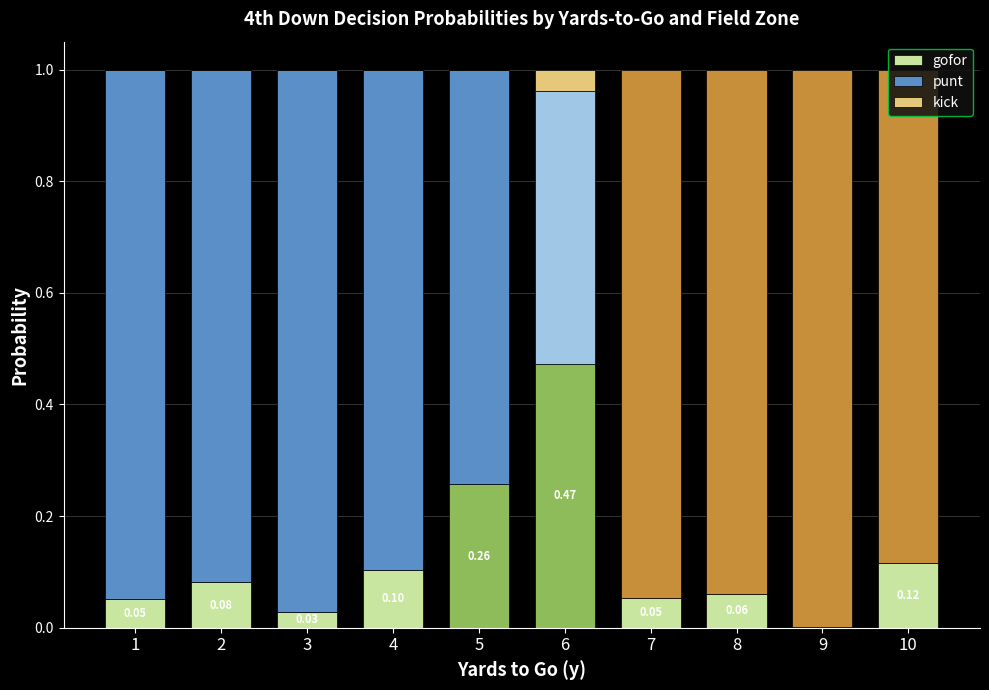

What is the value of the gofor bar at the 2nd from the left?

0.1